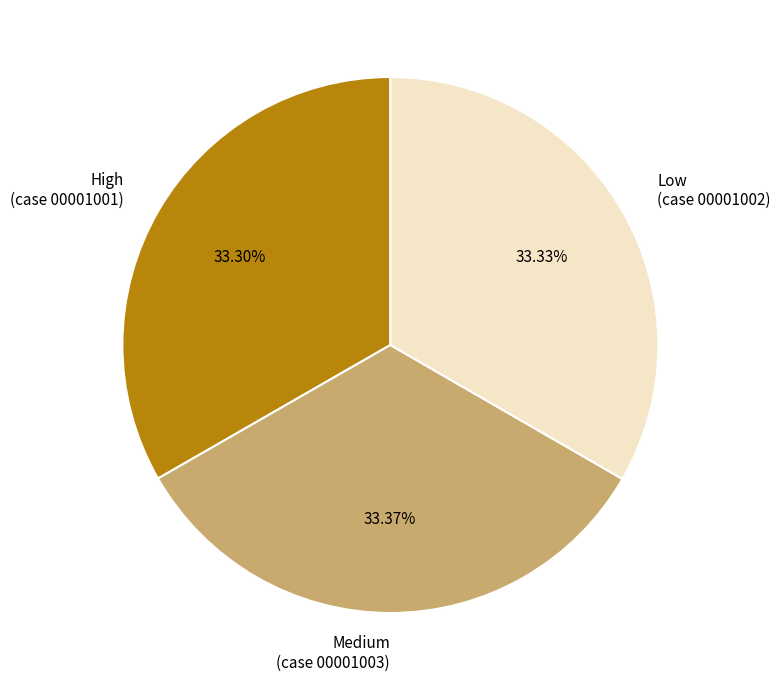

True or false: Low accounts for 20% of the total.

False